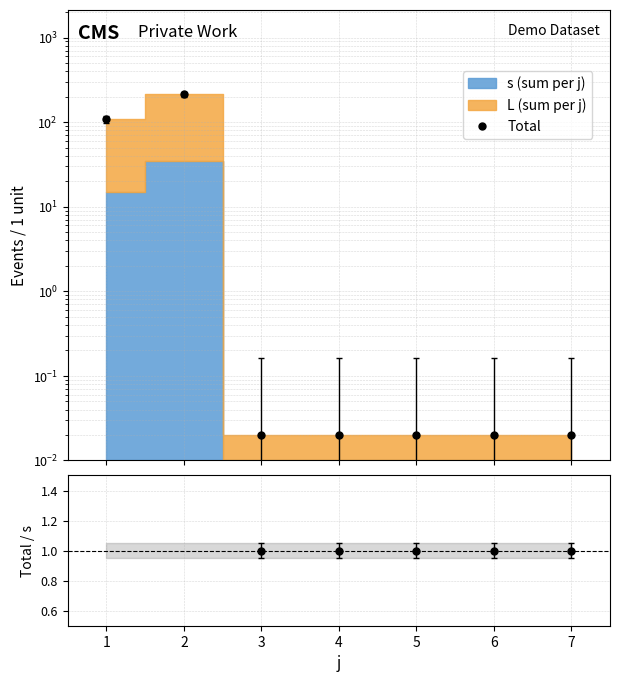

What is the value of the Total/s ratio point at the 5th from the left?

1.0